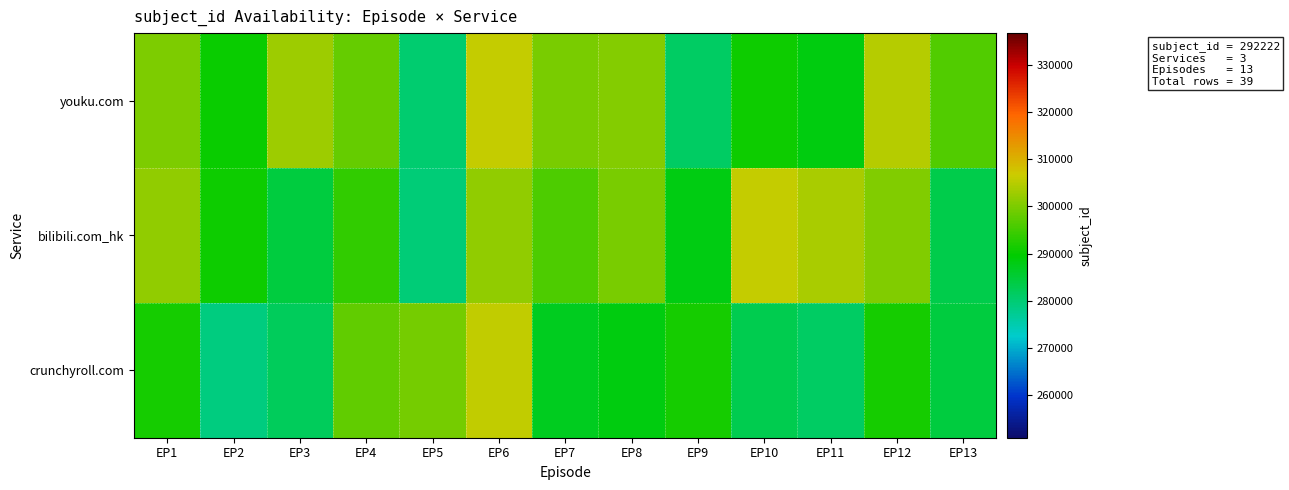

Between EP6 and EP12, which series saw the biggest shift?

crunchyroll.com